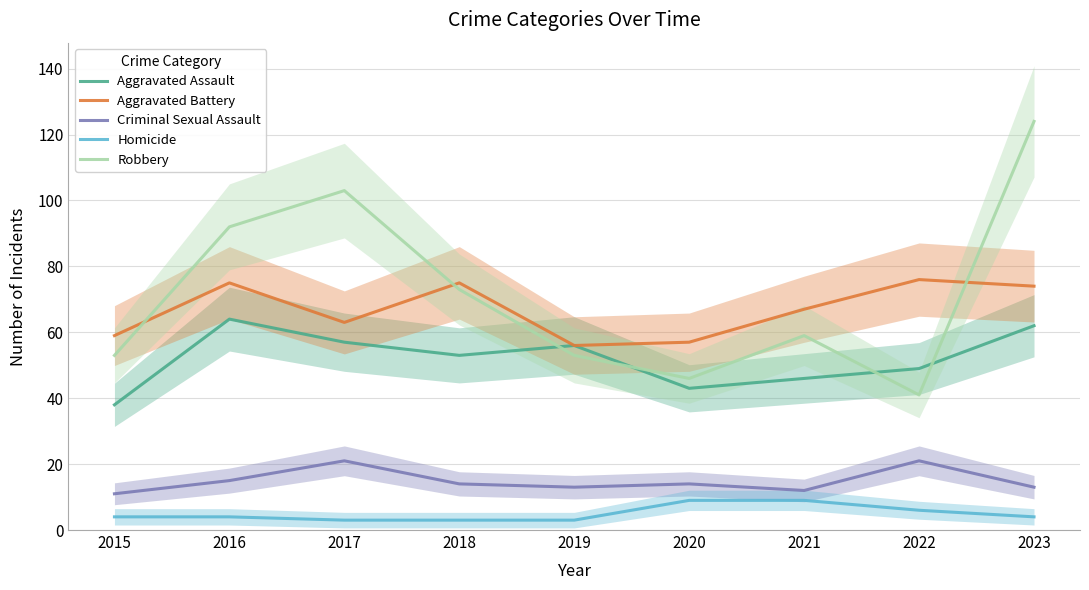

Reading left to right, transcribe all the data shown in this chart.

Aggravated Assault: 2015=38	2016=64	2017=57	2018=53	2019=56	2020=43	2021=46	2022=49	2023=62
Aggravated Battery: 2015=59	2016=75	2017=63	2018=75	2019=56	2020=57	2021=67	2022=76	2023=74
Criminal Sexual Assault: 2015=11	2016=15	2017=21	2018=14	2019=13	2020=14	2021=12	2022=21	2023=13
Homicide: 2015=4	2016=4	2017=3	2018=3	2019=3	2020=9	2021=9	2022=6	2023=4
Robbery: 2015=53	2016=92	2017=103	2018=73	2019=53	2020=46	2021=59	2022=41	2023=124